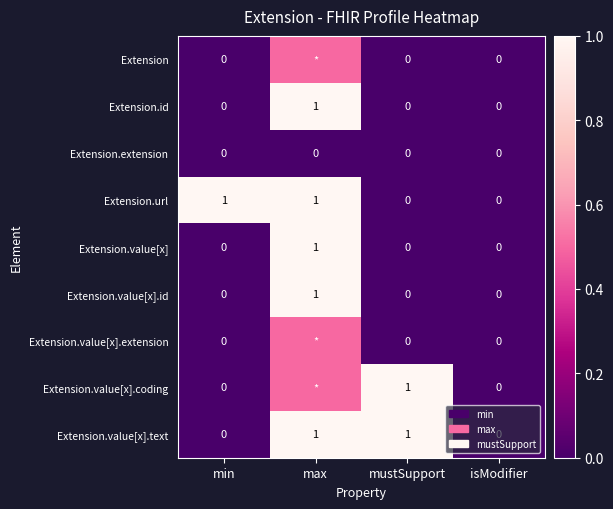

The Extension.value[x].text series shows 0.5 at min. True or false?

False